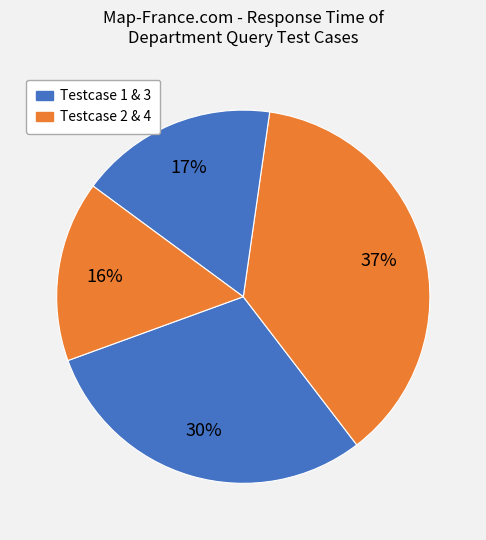

Is there a majority slice in this chart?

No